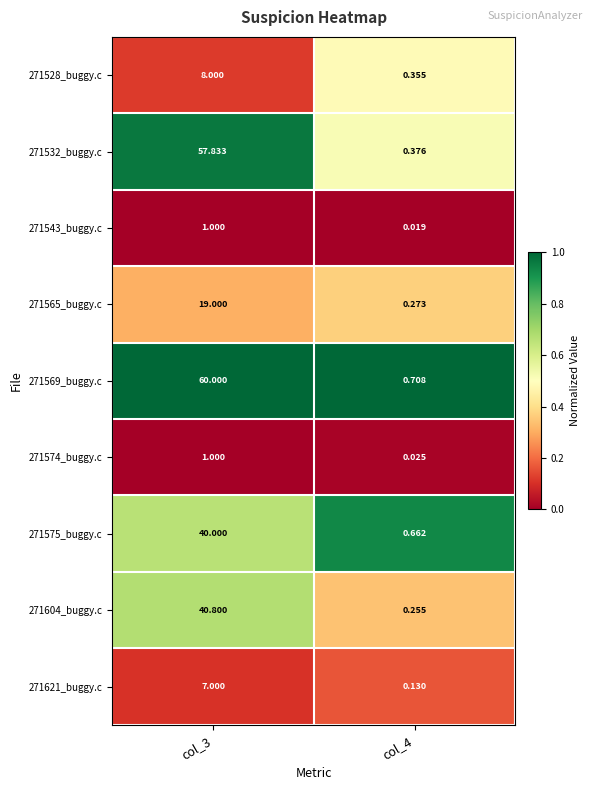

Is the value of 271575_buggy.c at col_4 greater than the value of 271569_buggy.c at col_4?

No